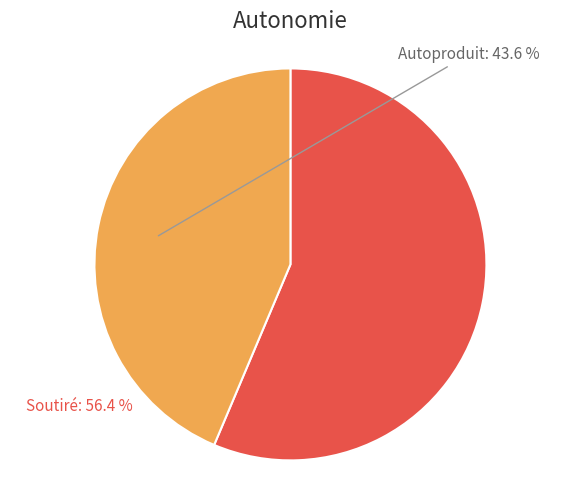

To the nearest percent, what is the difference between the largest and smallest slice percentages?

13%